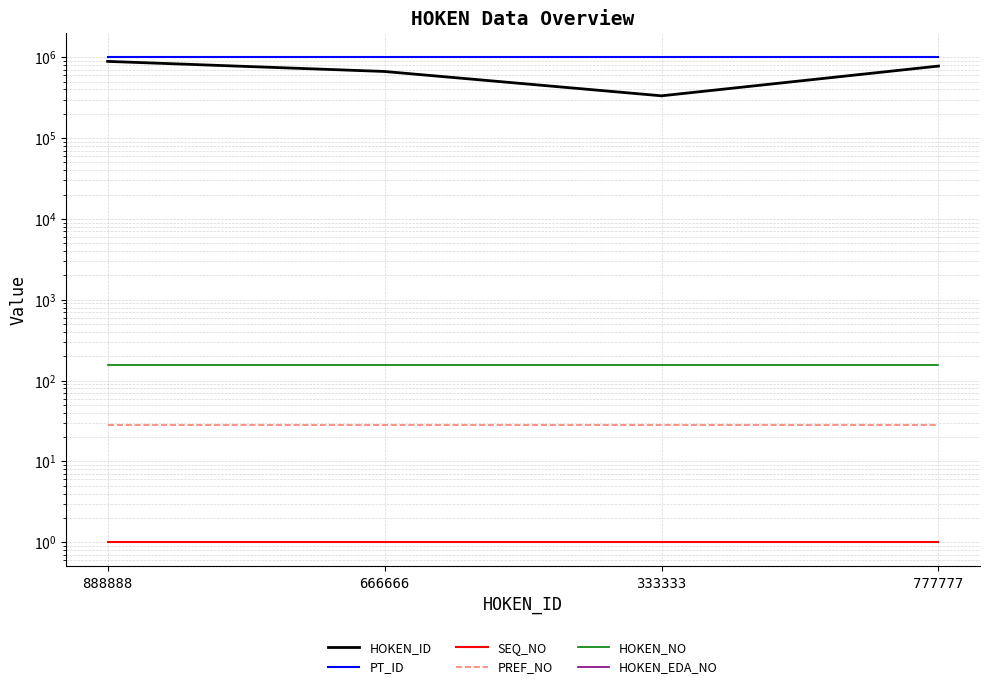

Rank the categories by HOKEN_NO value from highest to lowest.

888888, 666666, 333333, 777777